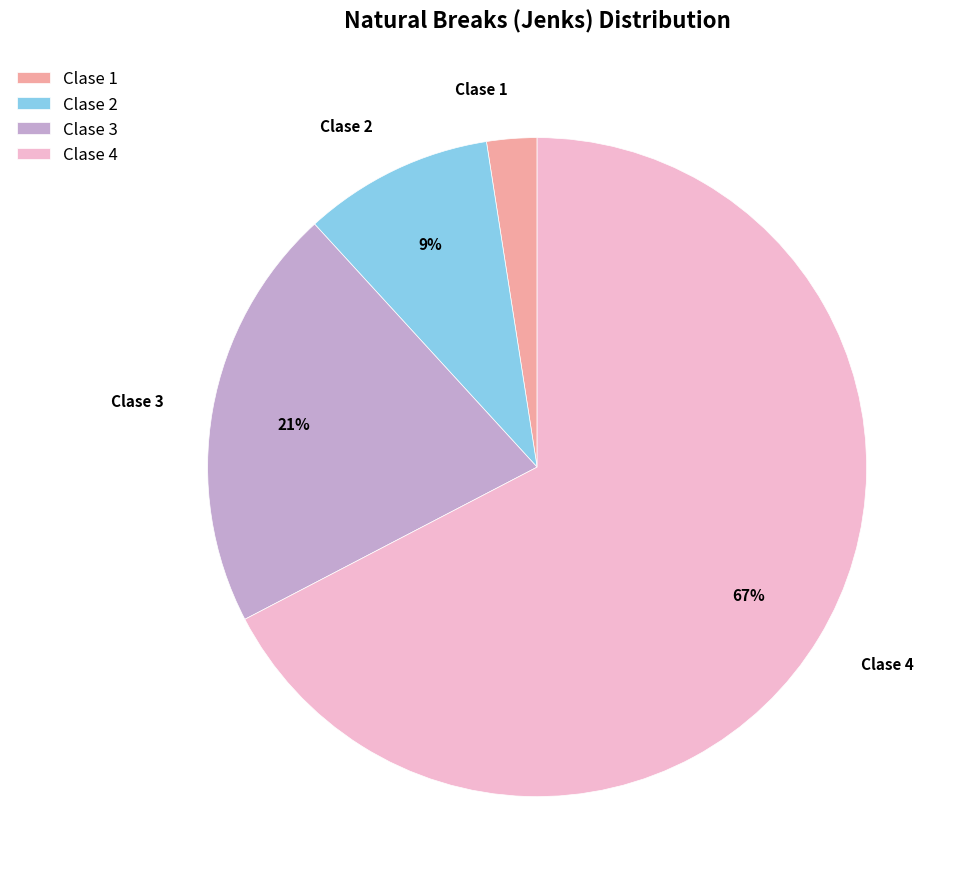

To the nearest percent, what percentage of the pie is Clase 2?

9%